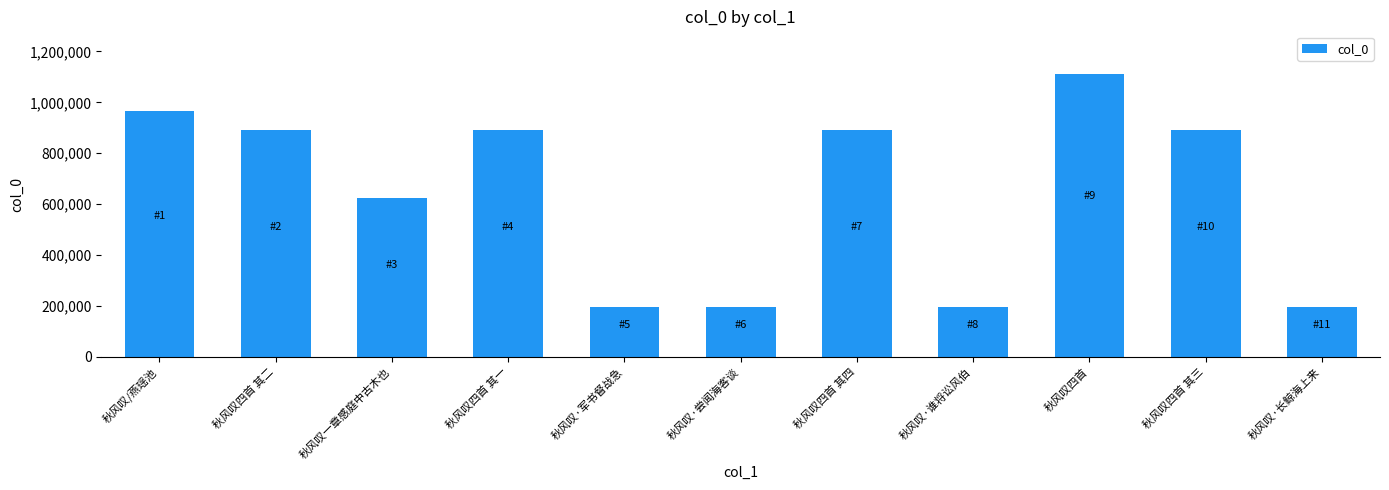

What is the sum of the values at 秋风叹四首 其四 and 秋风叹四首 其二?

1781014